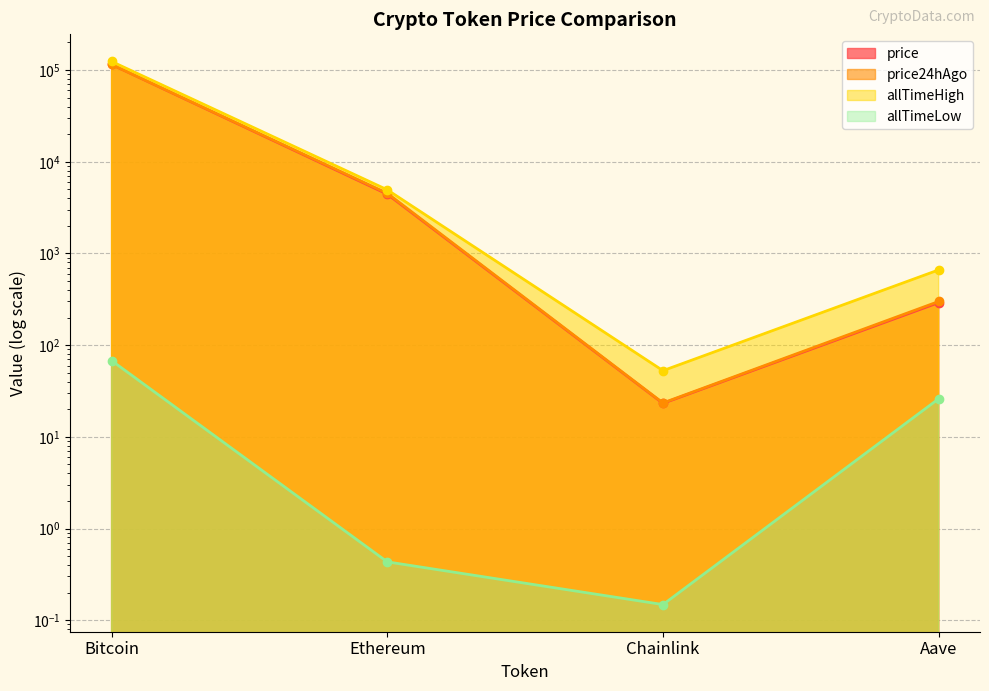

Which category has the highest value in the price series?

Bitcoin